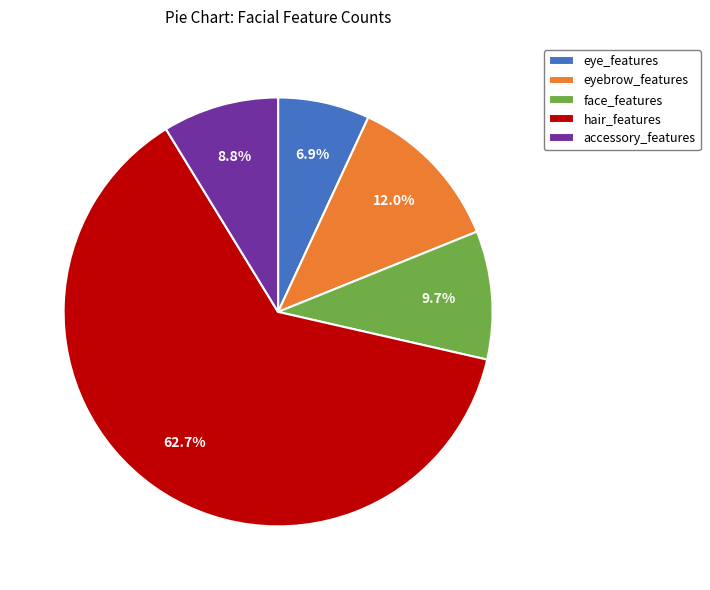

Rank the categories by value from highest to lowest.

hair_features, eyebrow_features, face_features, accessory_features, eye_features